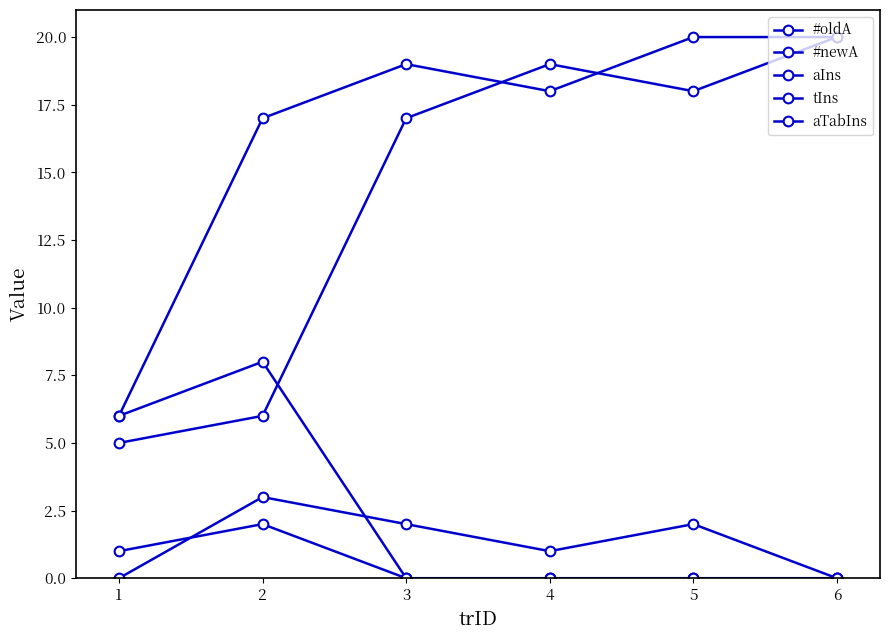

Does the chart have visible grid lines?

No